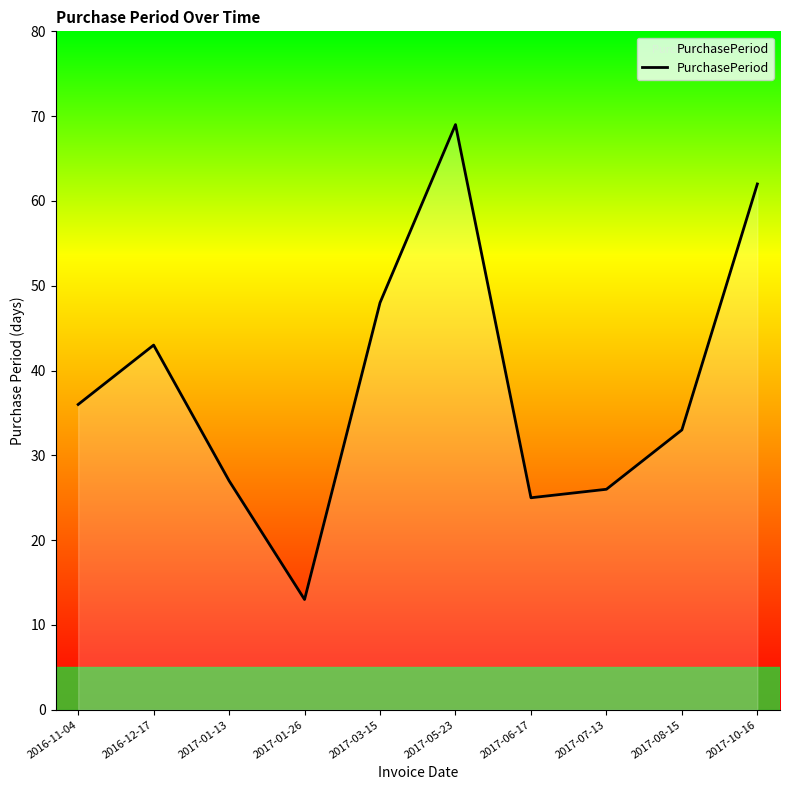

List the labels in order of value, smallest first.

2017-01-26, 2017-06-17, 2017-07-13, 2017-01-13, 2017-08-15, 2016-11-04, 2016-12-17, 2017-03-15, 2017-10-16, 2017-05-23